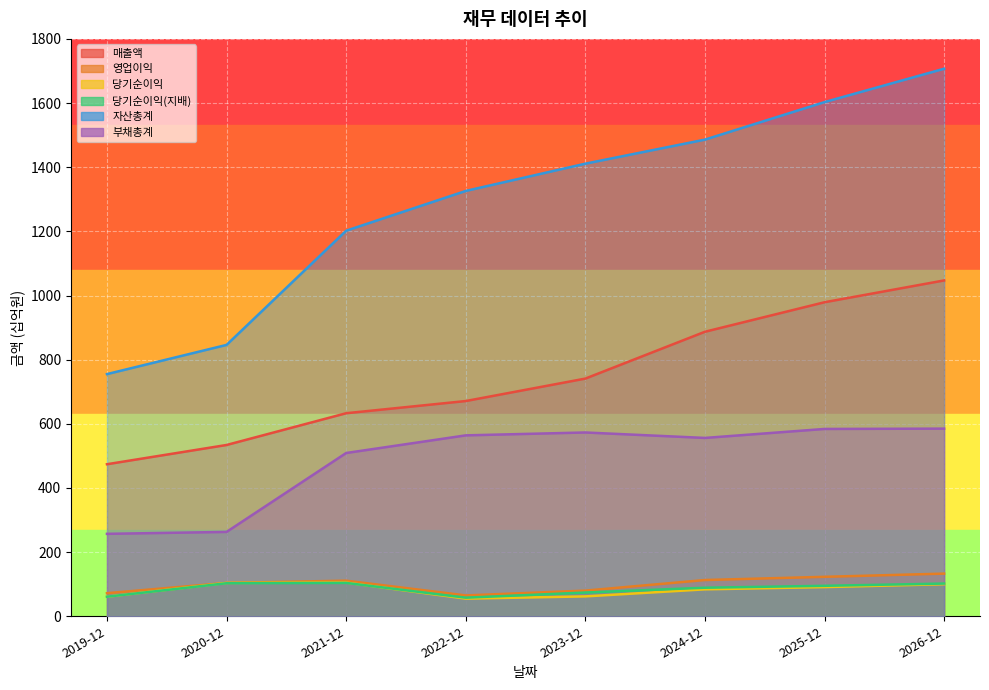

How many series are shown in this chart?

6